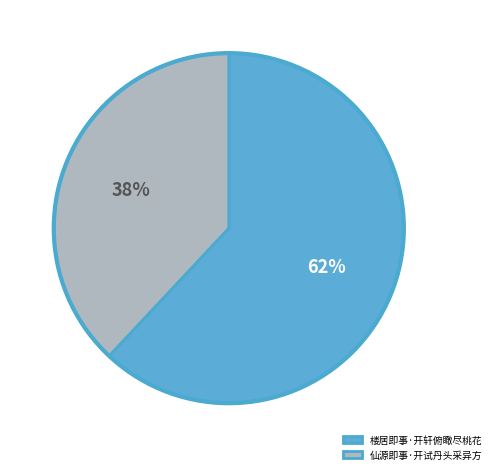

True or false: 楼居即事·开轩俯瞰尽桃花 accounts for 55% of the total.

False